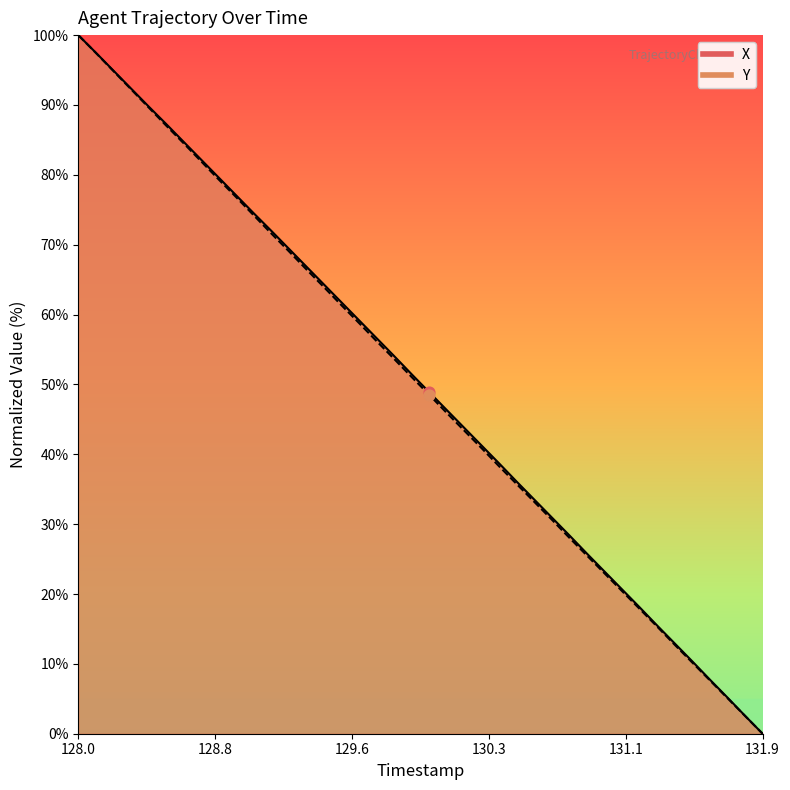

Is the value of X at 11 greater than the value of Y at 14?

Yes